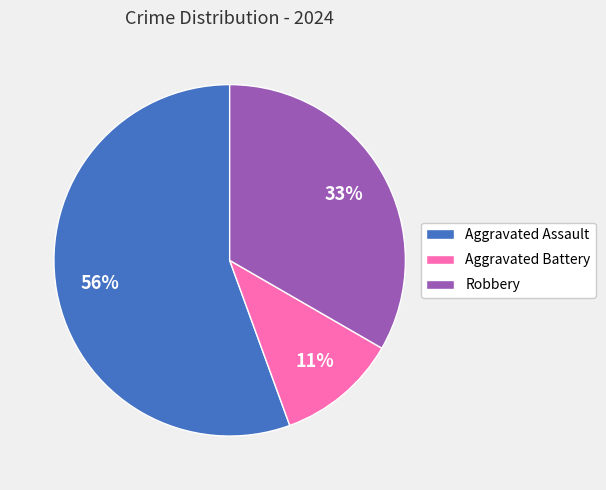

To the nearest percent, what percentage of the pie is Aggravated Assault?

56%